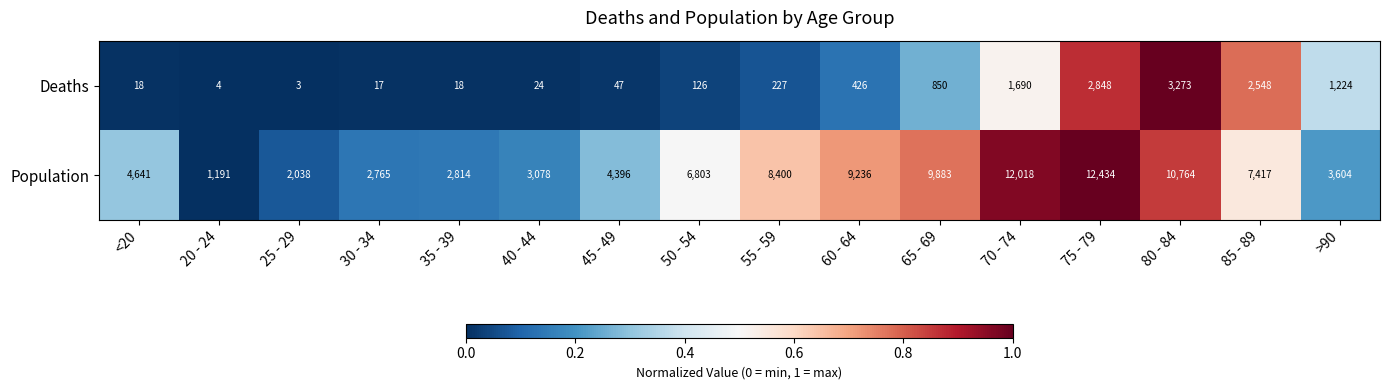

How many distinct data groups are displayed?

2